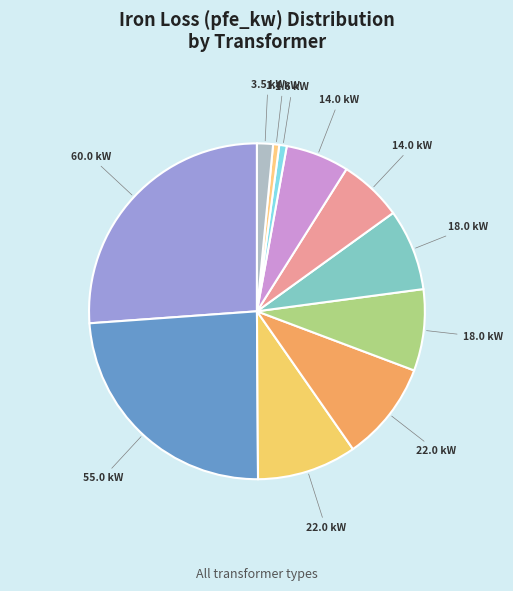

Which slice is the largest?

160 MVA 380/110 kV